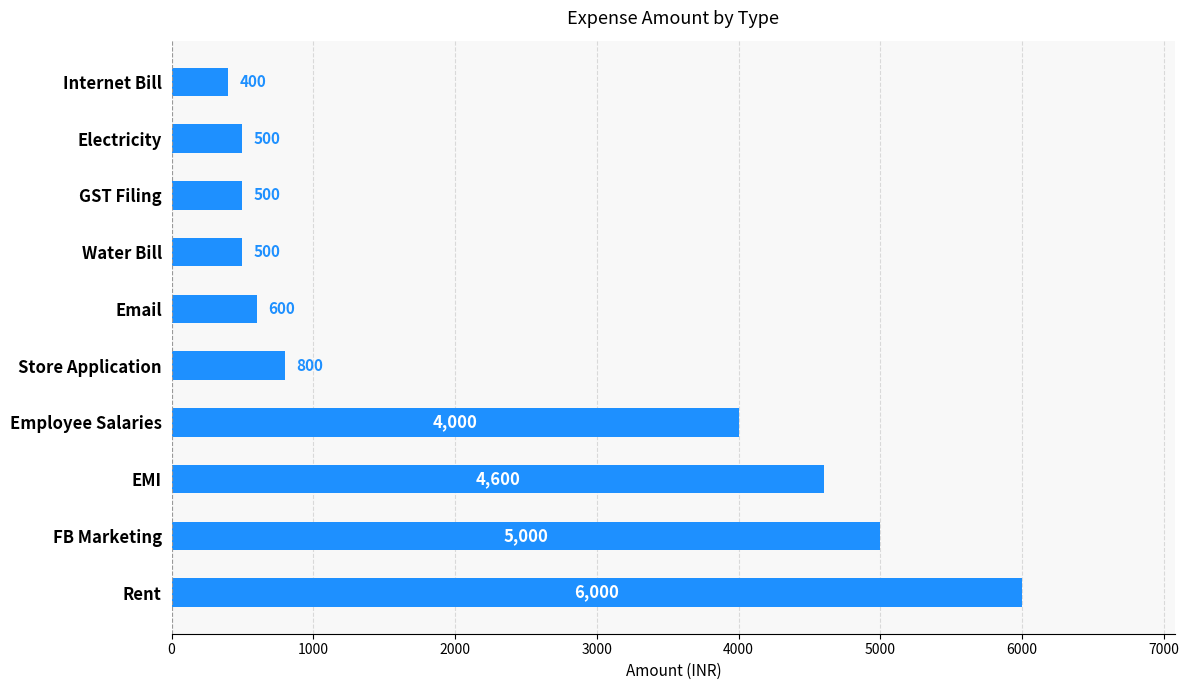

What is the change in value from Rent to Employee Salaries?

-2000